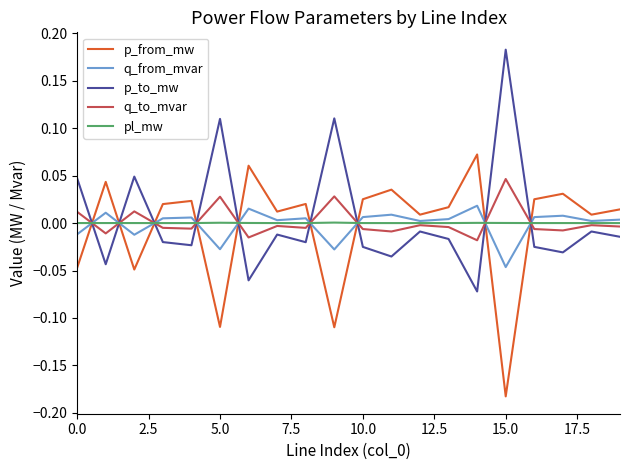

True or false: p_from_mw and p_to_mw cross at least once.

True